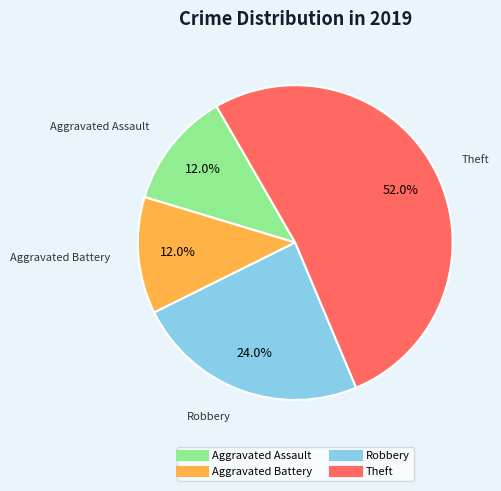

Which slice represents more than half of the pie?

Theft